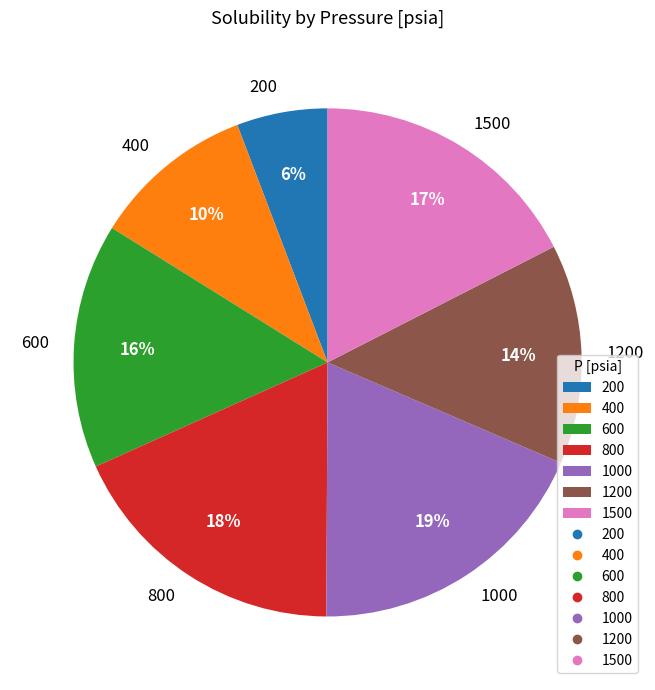

Which has a higher value, 800 or 400?

800